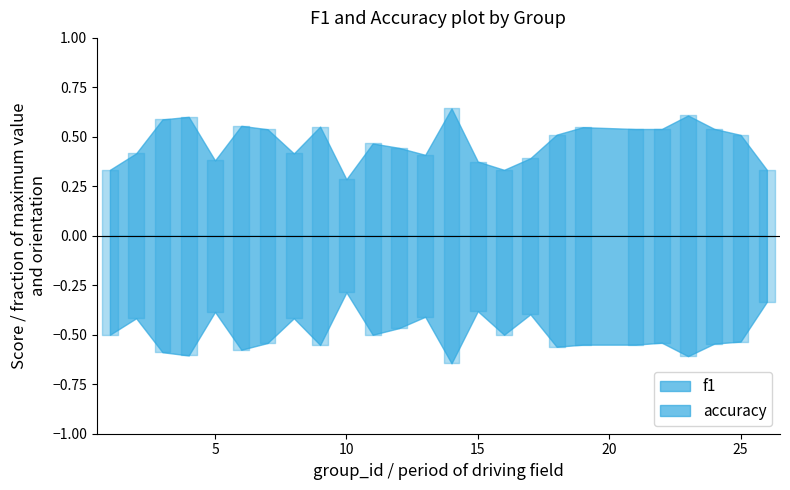

Reading left to right, list all the values displayed in this chart.

f1: 1=0.3	2=0.4	3=0.6	4=0.6	5=0.4	6=0.6	7=0.5	8=0.4	9=0.6	10=0.3	11=0.5	12=0.4	13=0.4	14=0.6	15=0.4	16=0.3	17=0.4	18=0.5	19=0.5	21=0.5	22=0.5	23=0.6	24=0.5	25=0.5	26=0.3
accuracy: 1=0.5	2=0.4	3=0.6	4=0.6	5=0.4	6=0.6	7=0.5	8=0.4	9=0.6	10=0.3	11=0.5	12=0.5	13=0.4	14=0.6	15=0.4	16=0.5	17=0.4	18=0.6	19=0.6	21=0.6	22=0.5	23=0.6	24=0.5	25=0.5	26=0.3